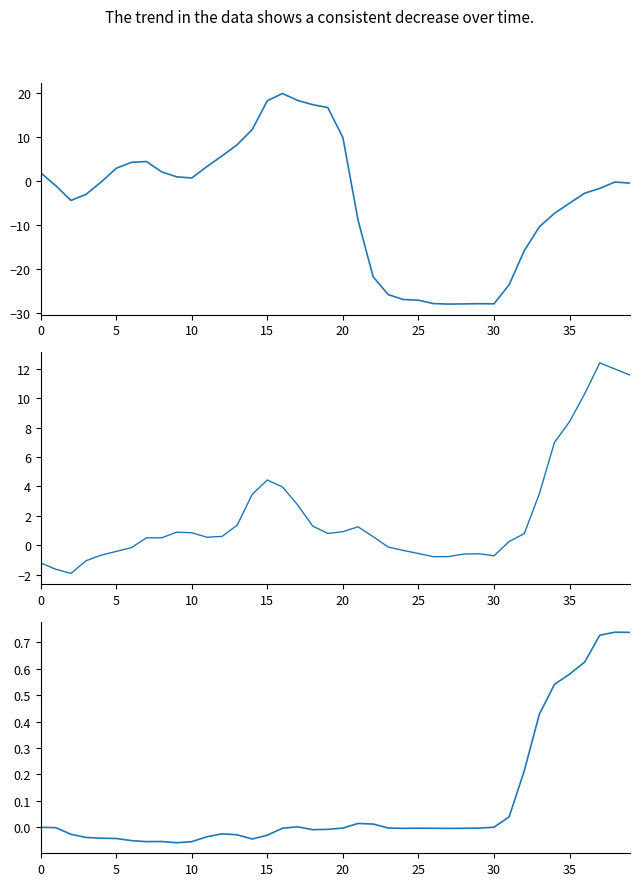

At which category is the sum across all series the highest?

16